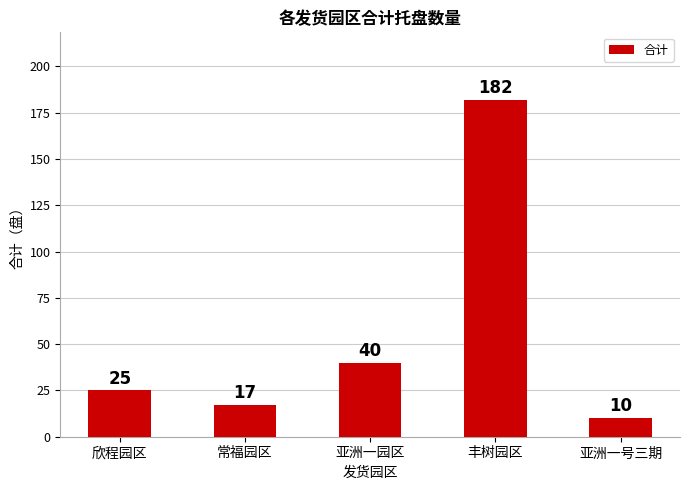

The chart shows a value of 17 at 常福园区. True or false?

True